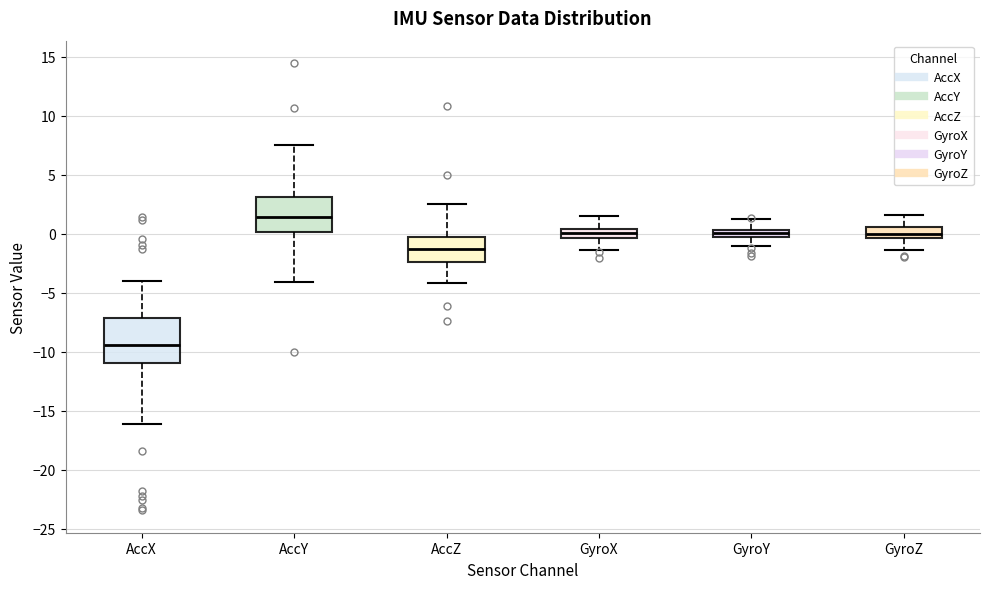

Which box is the tallest, from its lower edge to its upper edge?

AccX